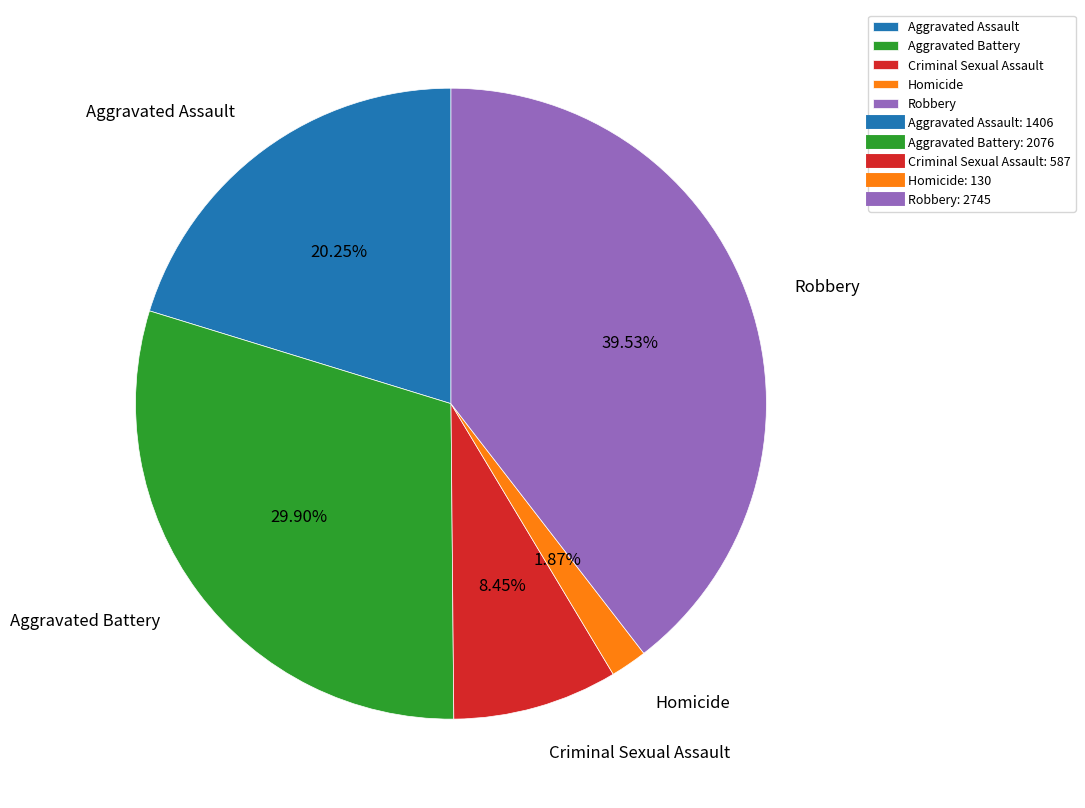

How many segments does this pie chart have?

5